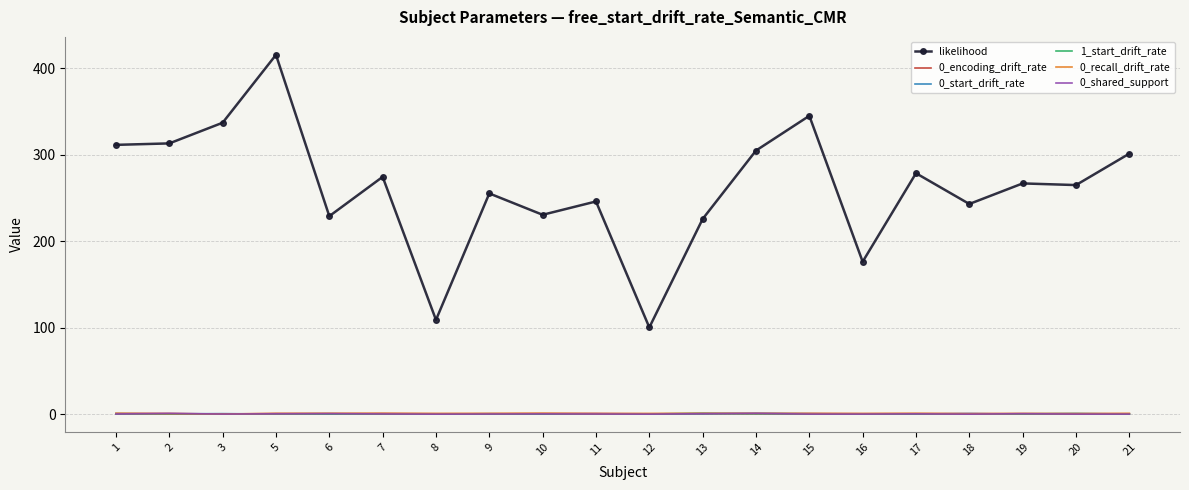

True or false: 0_shared_support and likelihood intersect in this chart.

False